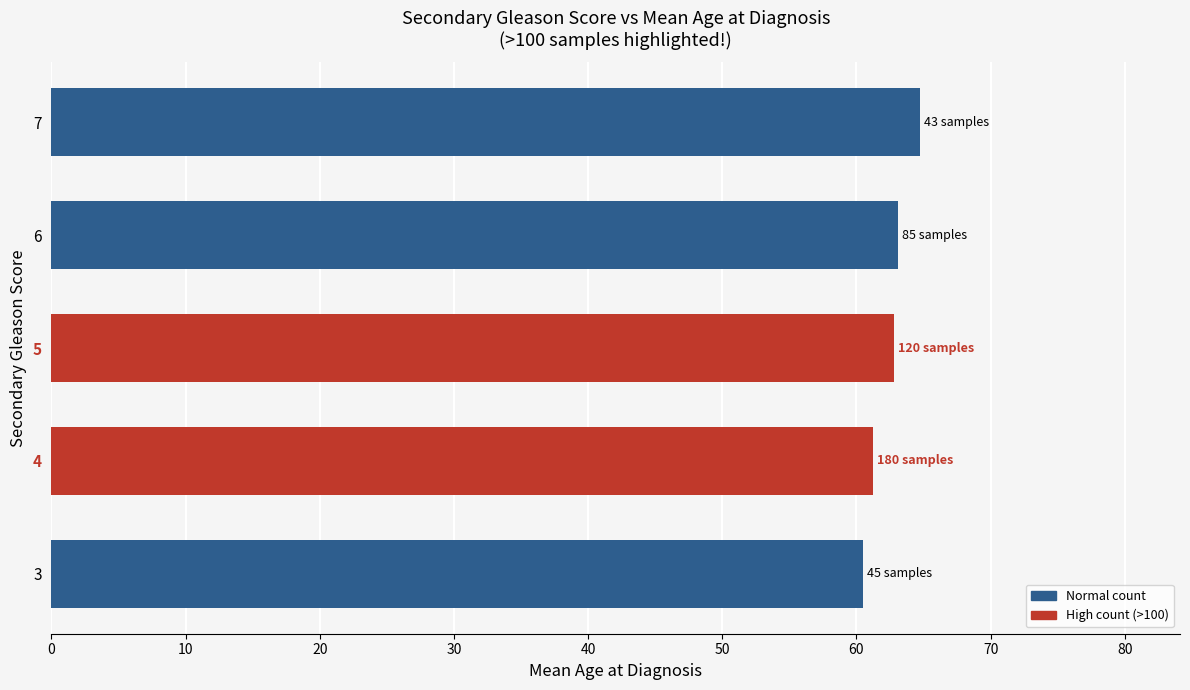

What is the difference between the maximum and minimum values?

4.2